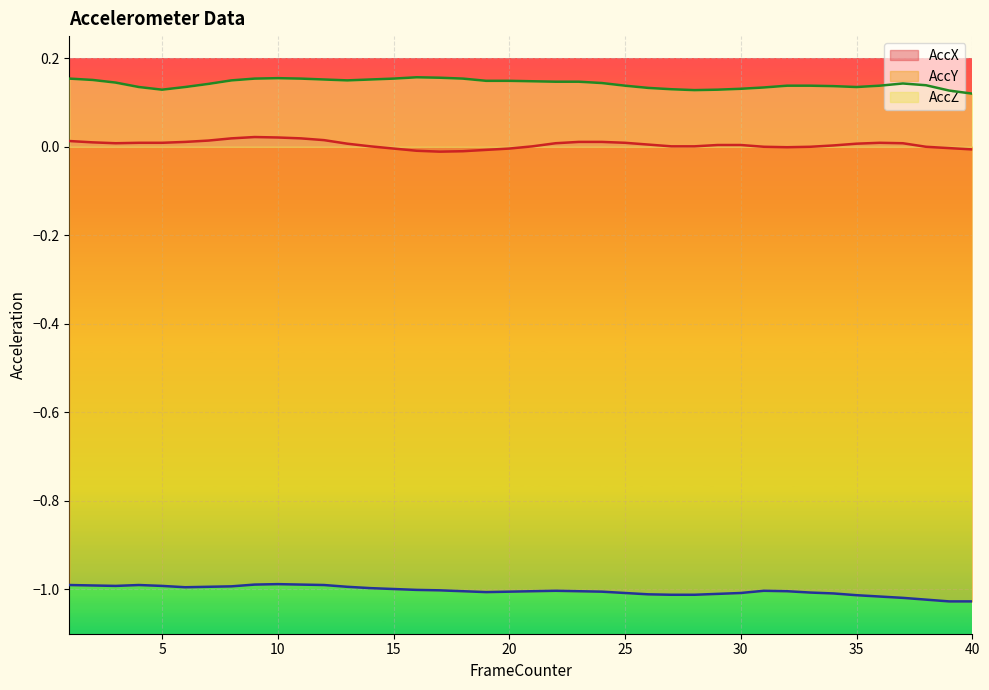

True or false: AccY and AccZ intersect in this chart.

False